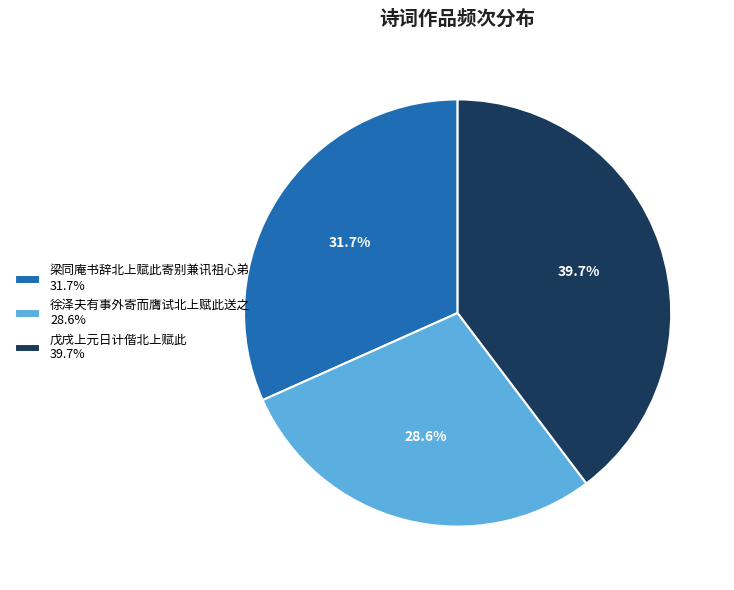

Rank the categories by value from highest to lowest.

戊戌上元日计偕北上赋此, 梁同庵书辞北上赋此寄别兼讯祖心弟, 徐泽夫有事外寄而膺试北上赋此送之